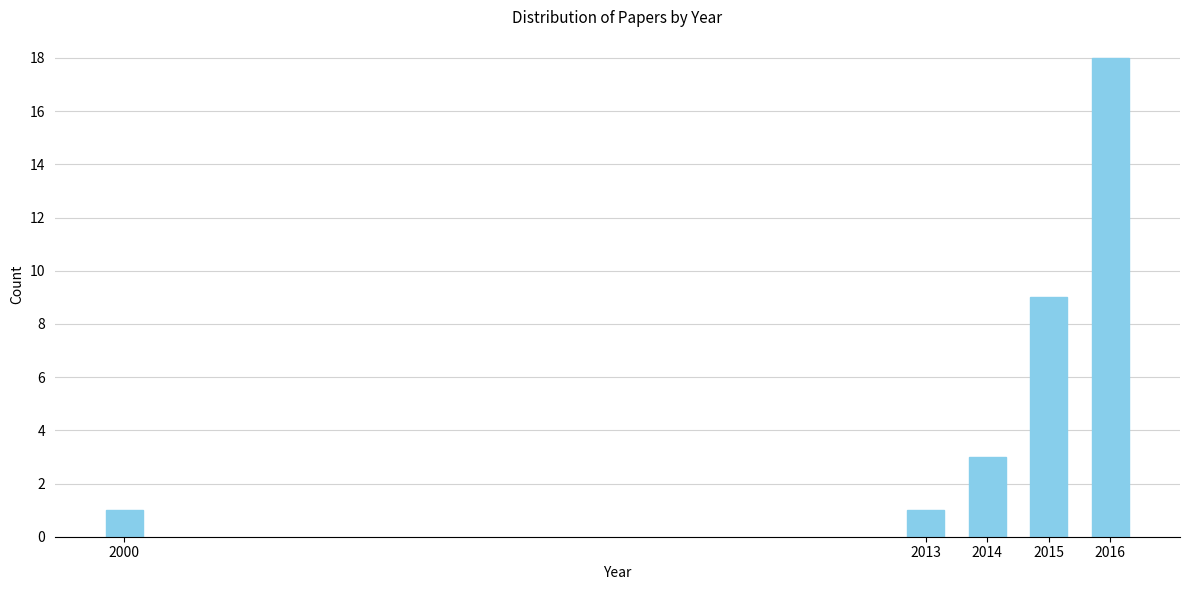

Reading left to right, list all the values displayed in this chart.

1	1	3	9	18